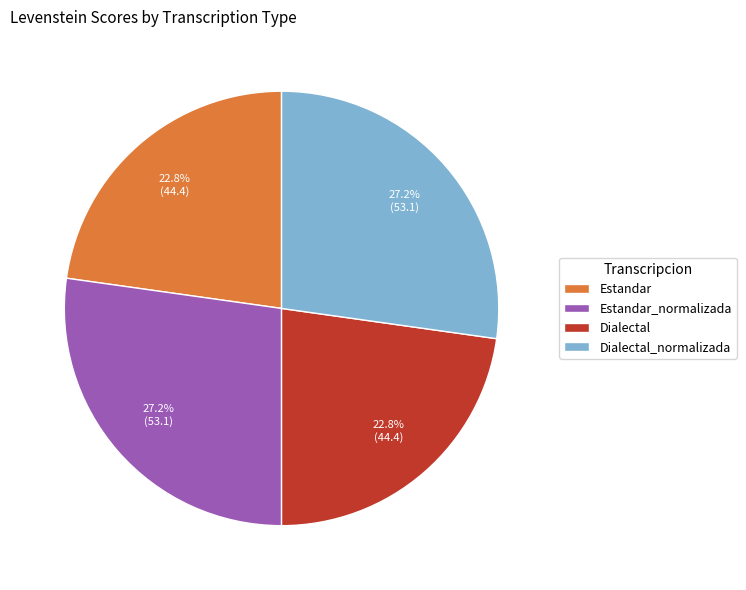

Count the number of slices in the pie.

4